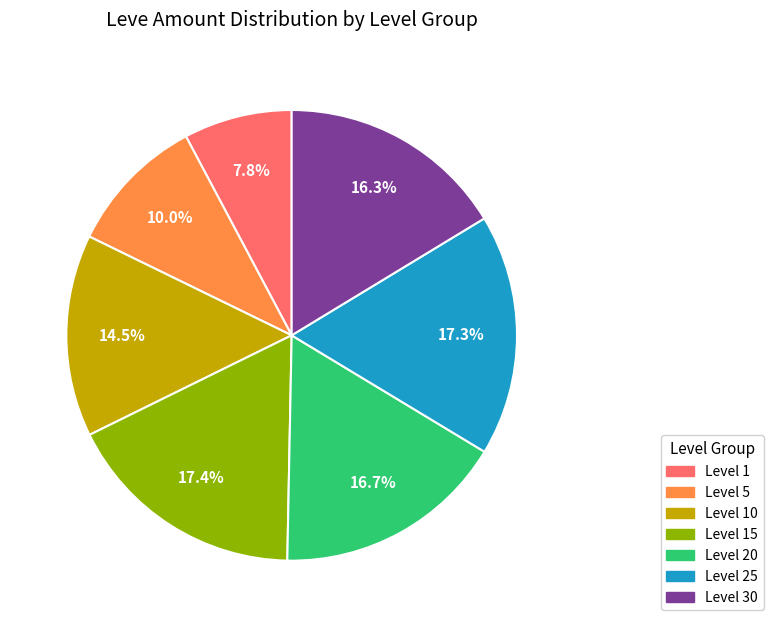

What percentage is NOT represented by Level 25?

82.7%